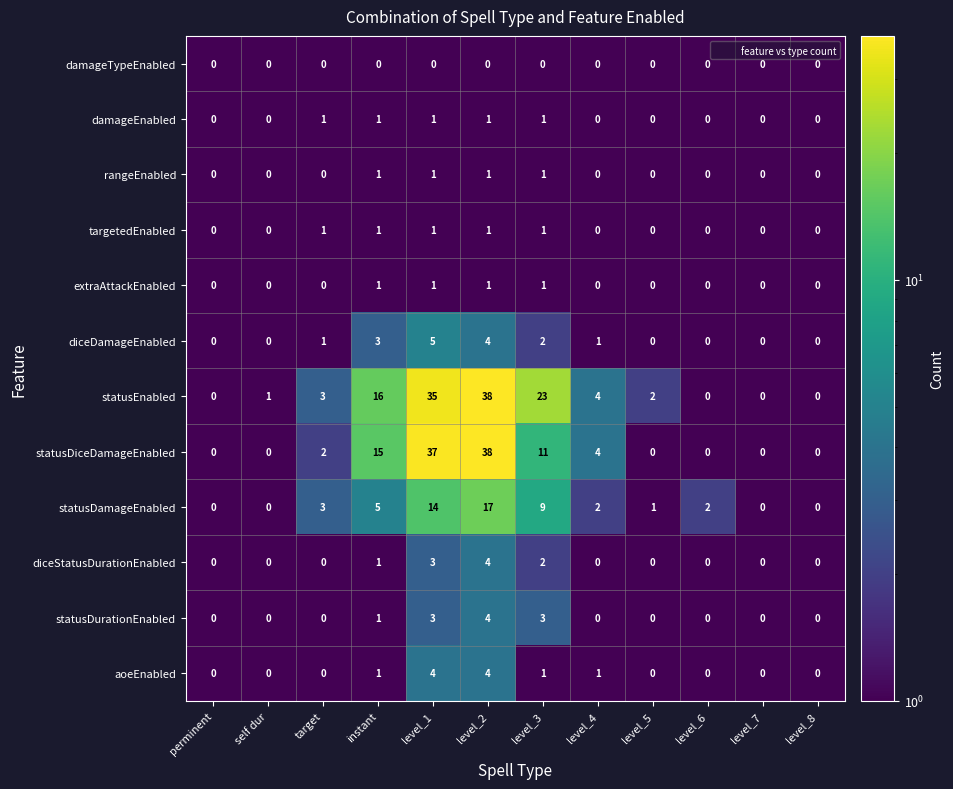

What is the minimum value shown in the chart?

0